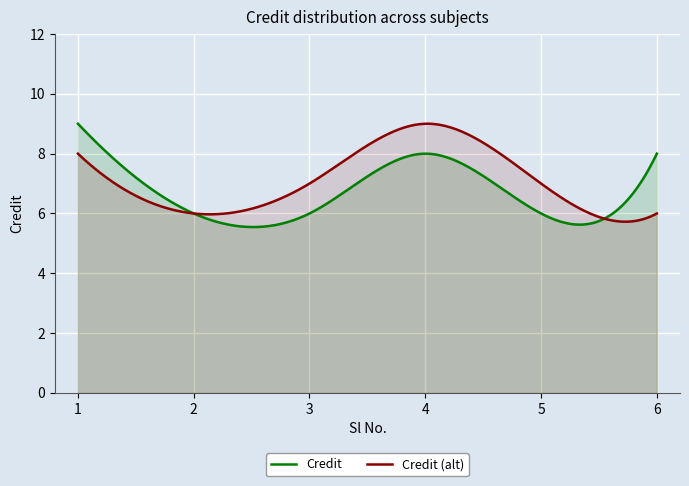

Read the value at 4.

8